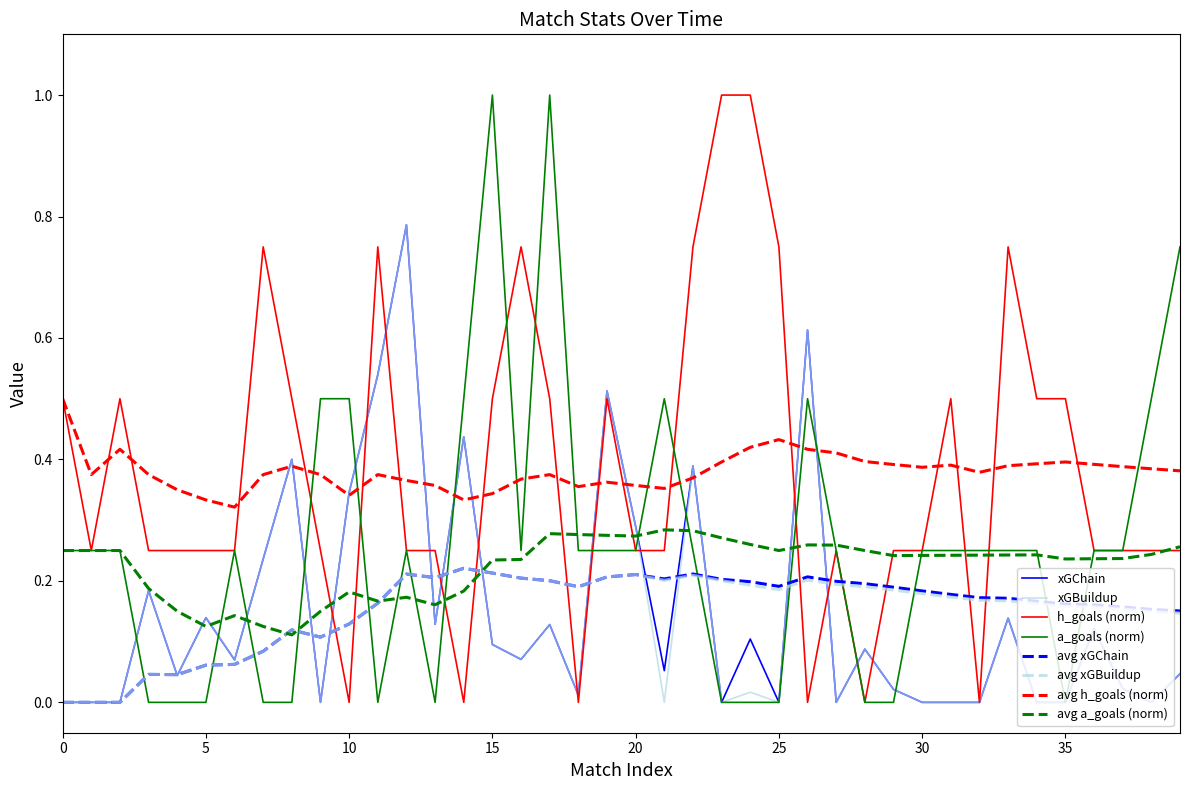

Does the chart display data point markers on the line(s)?

No